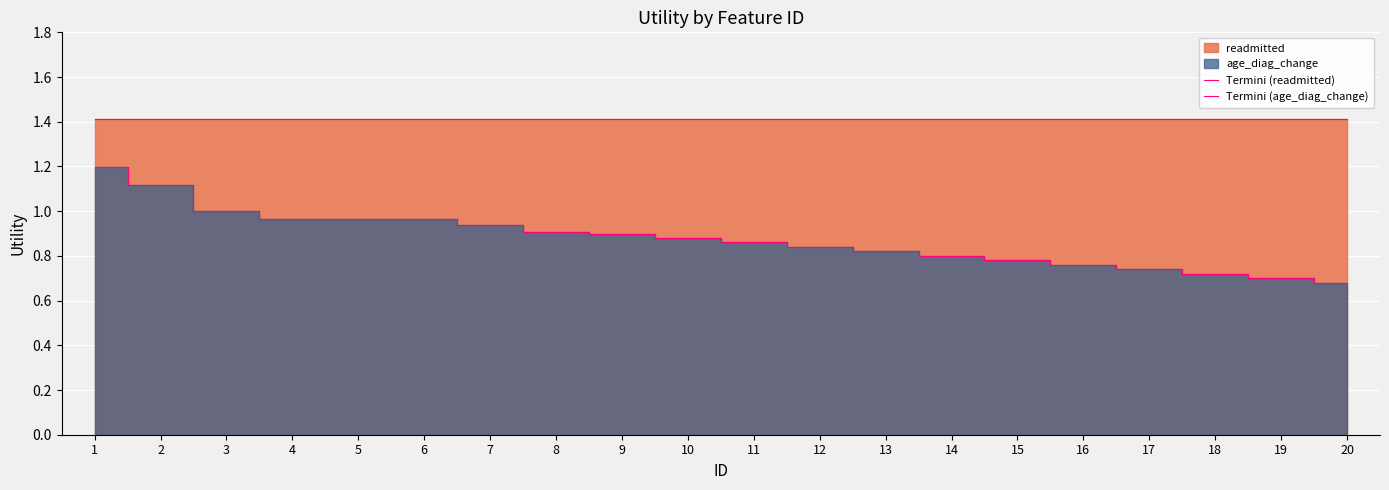

True or false: Termini (readmitted) and Termini (age_diag_change) cross at least once.

False